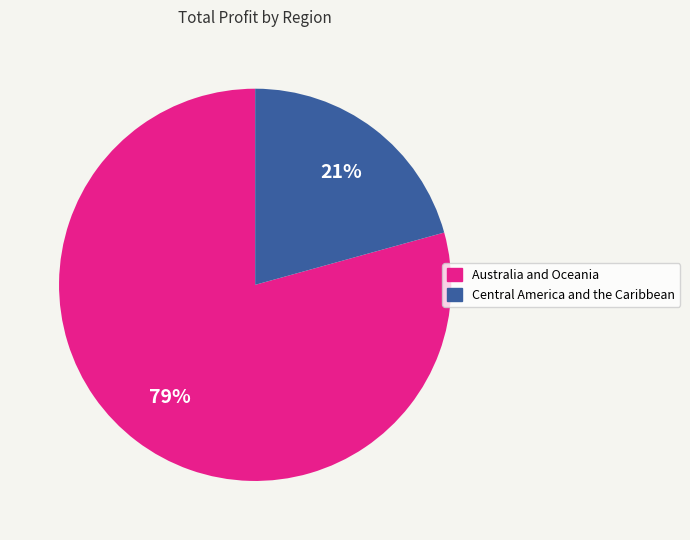

Is it true that Australia and Oceania is 72% of the pie?

False